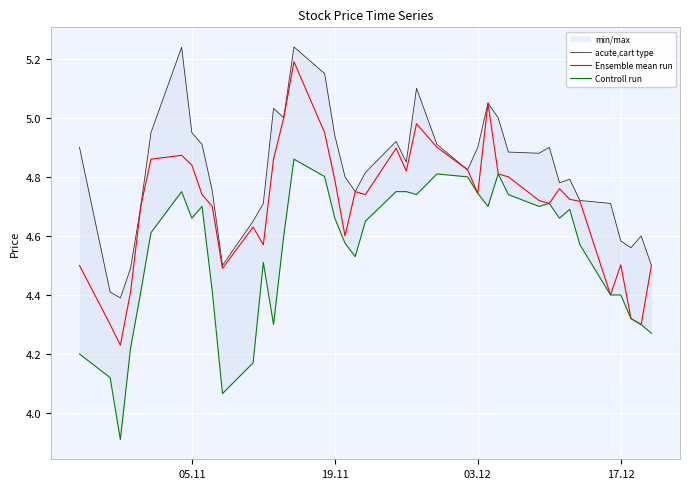

What is the average value of the acute,cart type series?

4.8